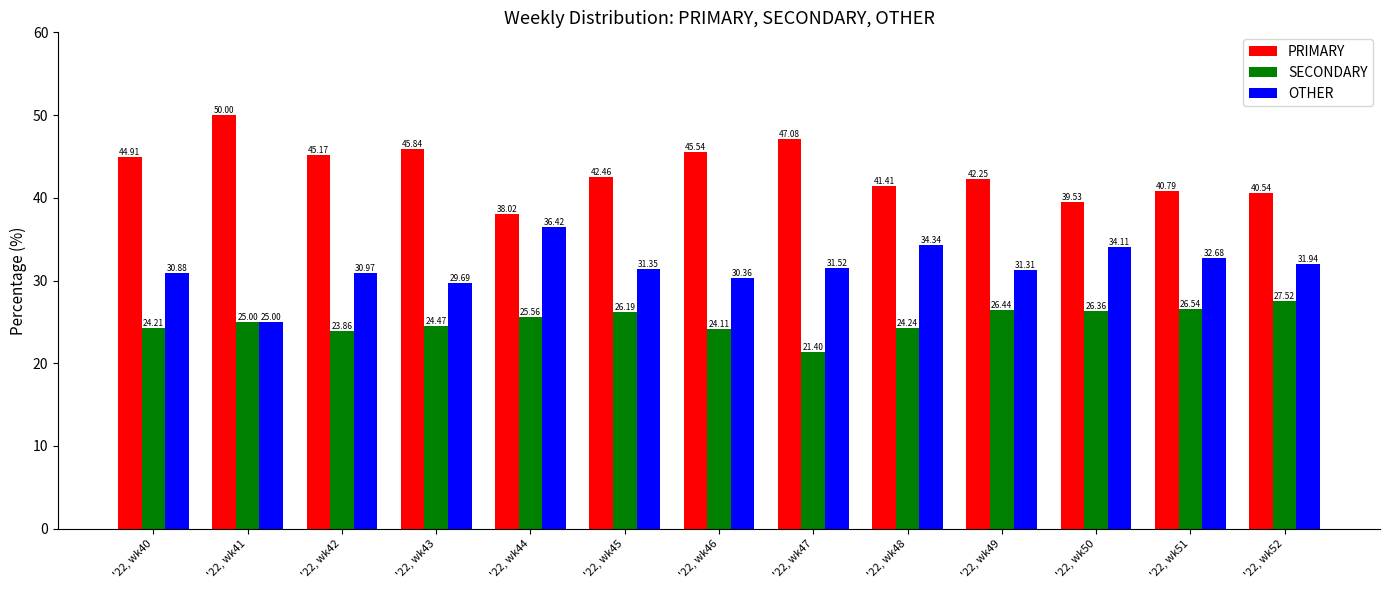

Between '22, wk45 and '22, wk46, which series saw the biggest shift?

PRIMARY